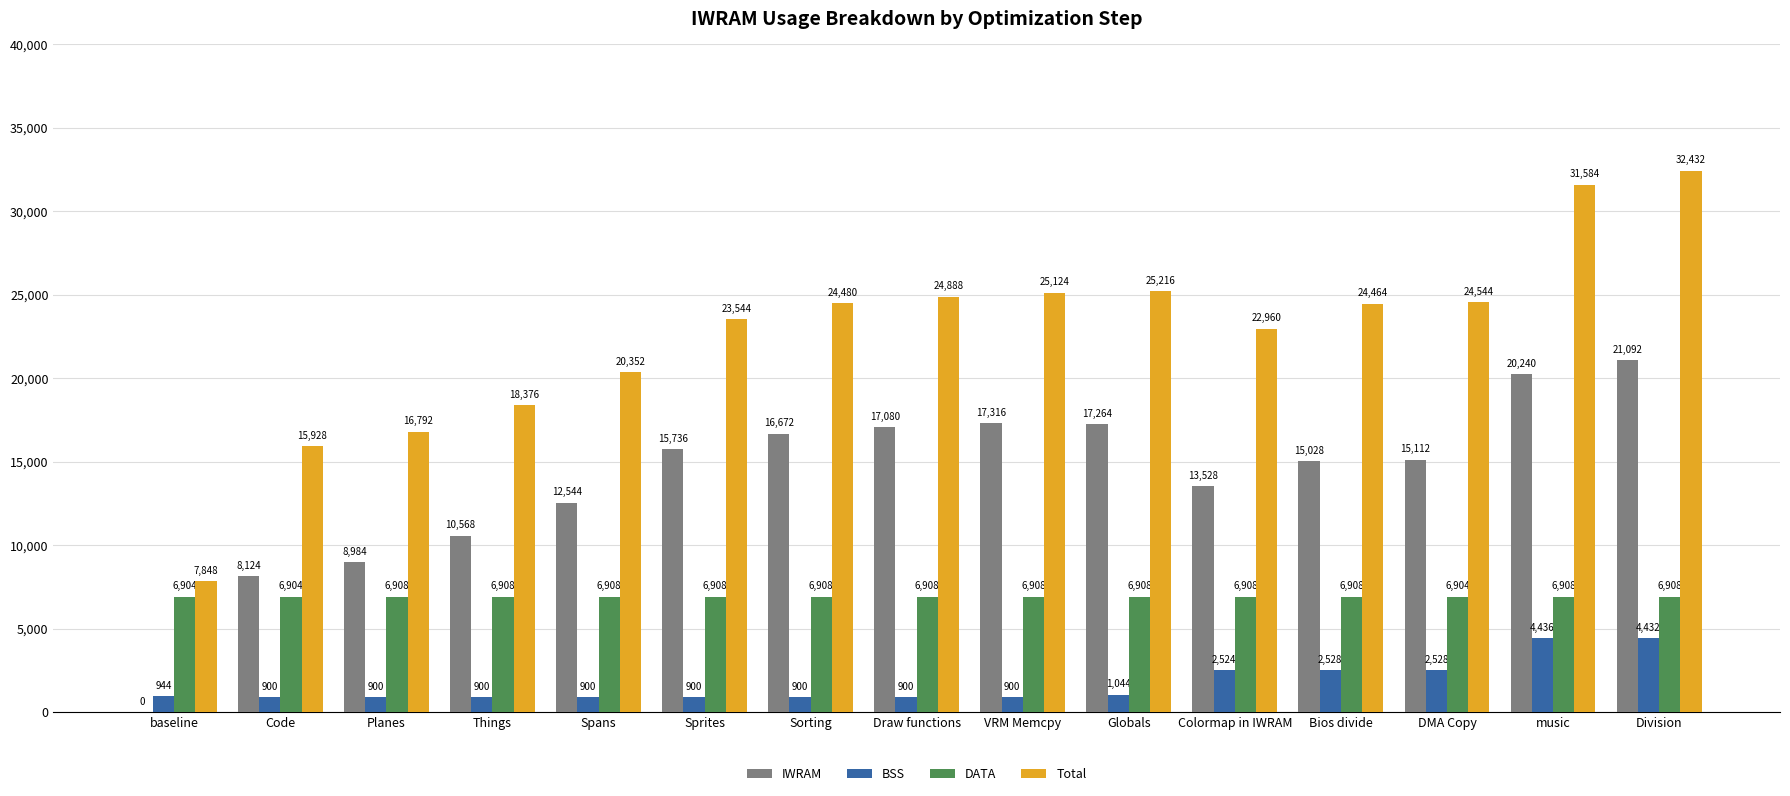

Which series changed the most between VRM Memcpy and DMA Copy?

IWRAM